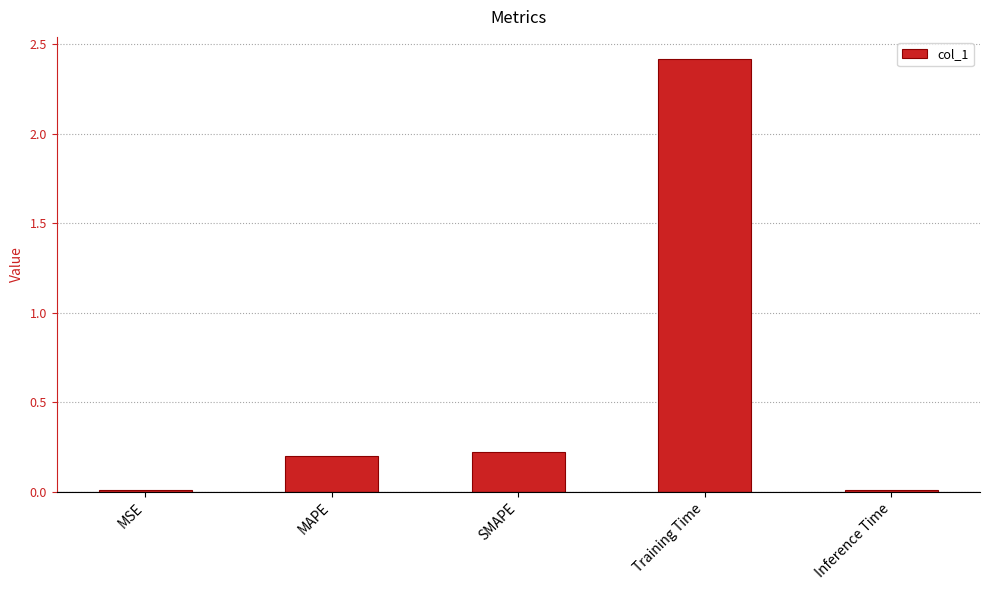

How many data points does each series have?

5